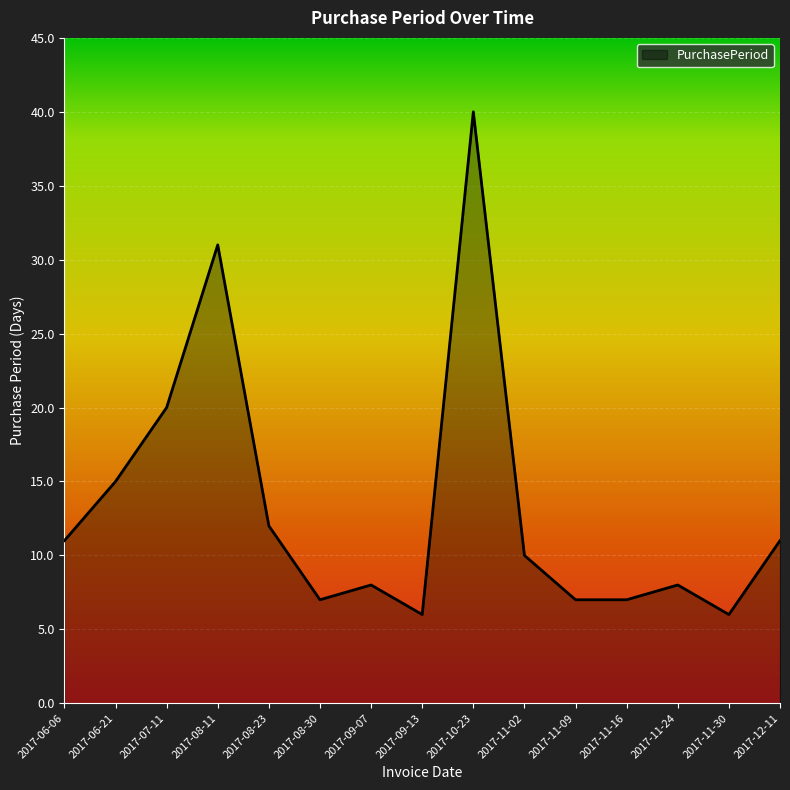

How many lines are shown in the chart?

1